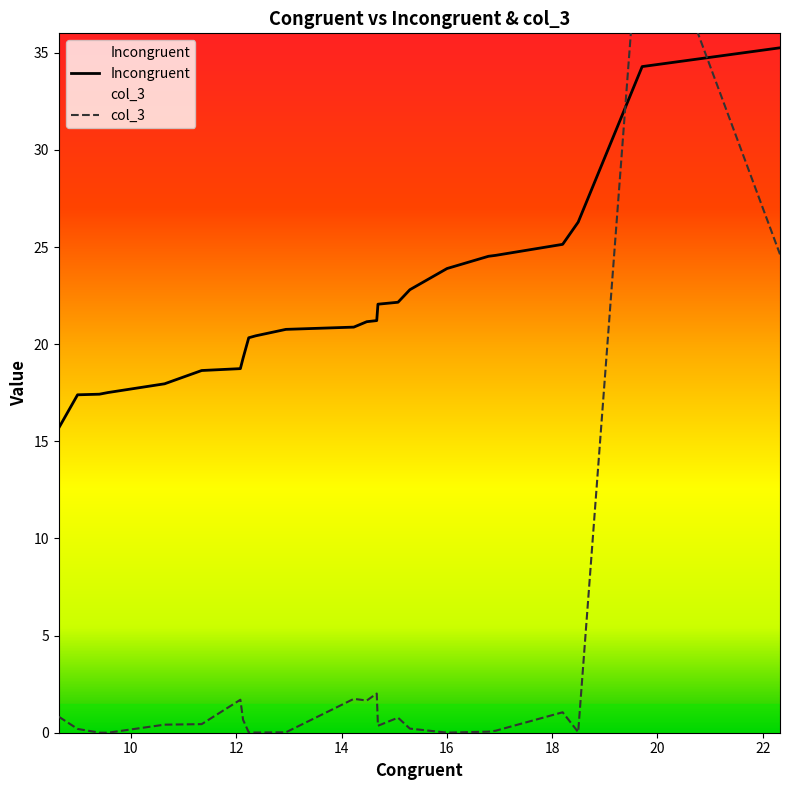

How many categories are shown in the chart?

24